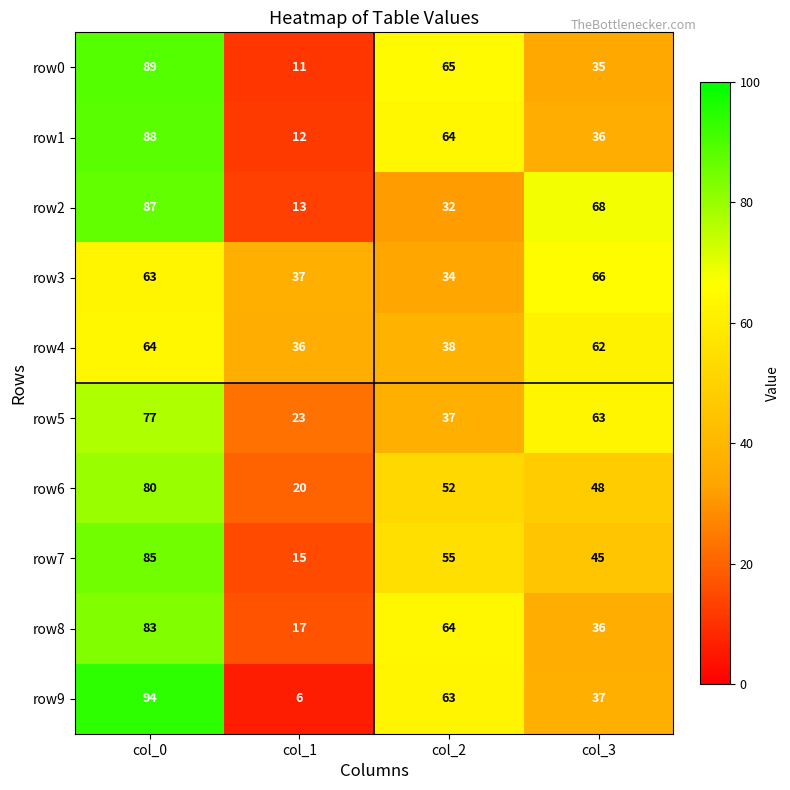

What is the highest value of the row2 series?

87